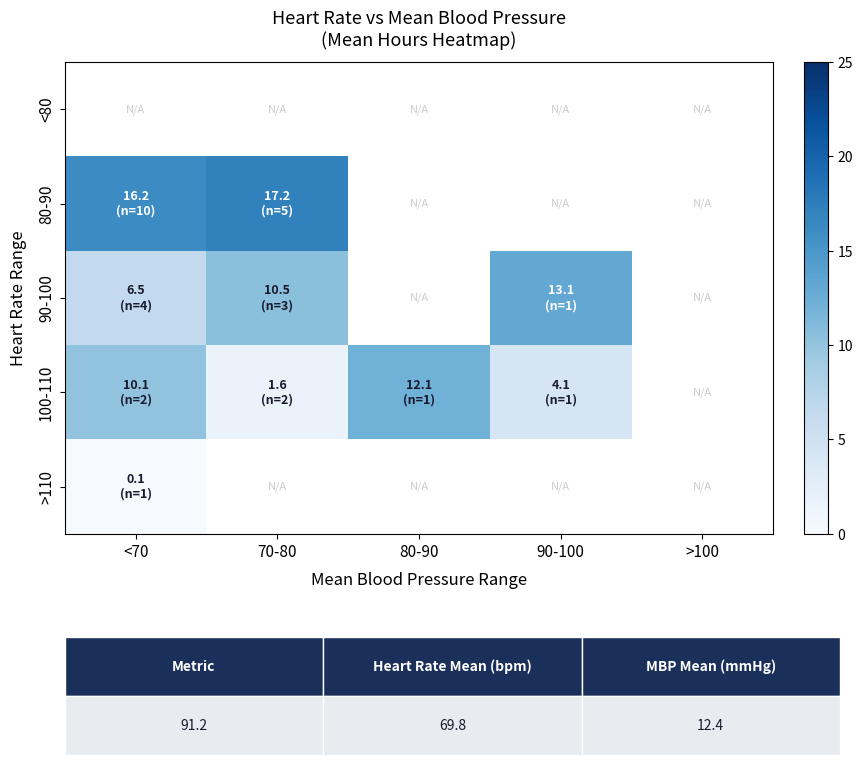

How many series are shown in this chart?

5